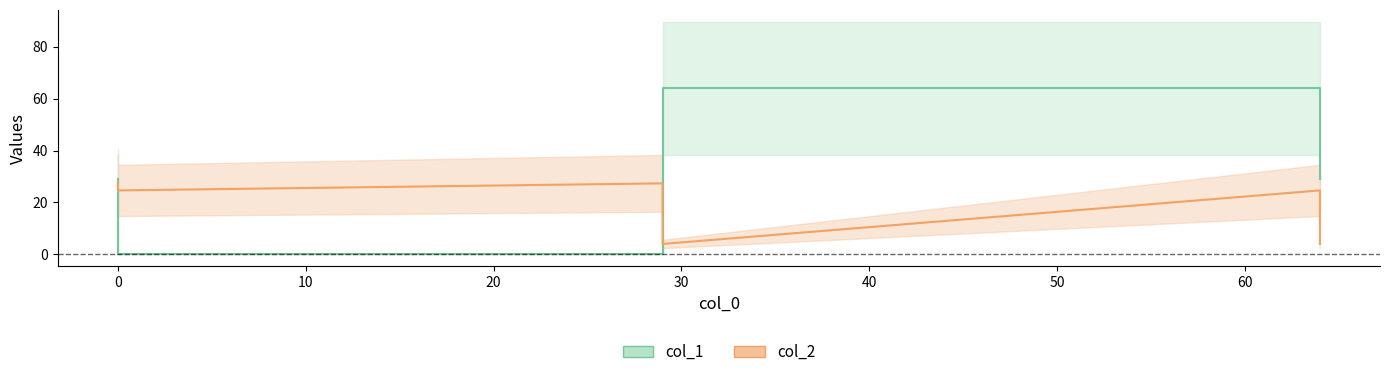

The col_1_line series shows 39.9 at 0. True or false?

False